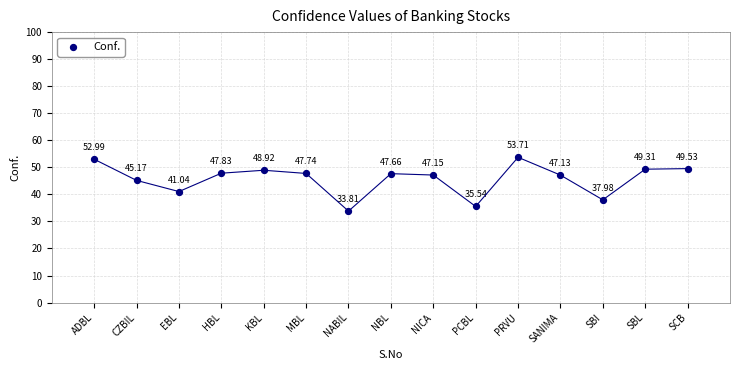

What is the range of X values (max minus min)?

14.0